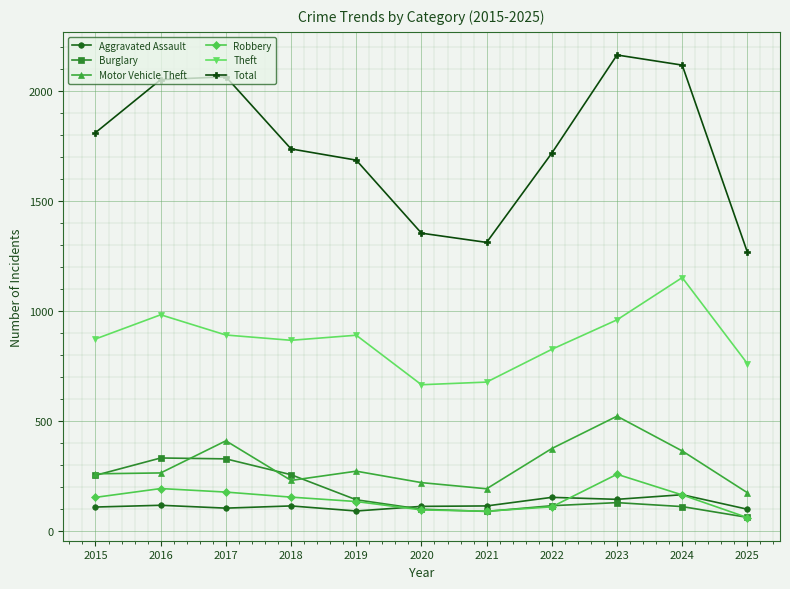

In Total, how many points are lower than both neighbors (excluding endpoints)?

1